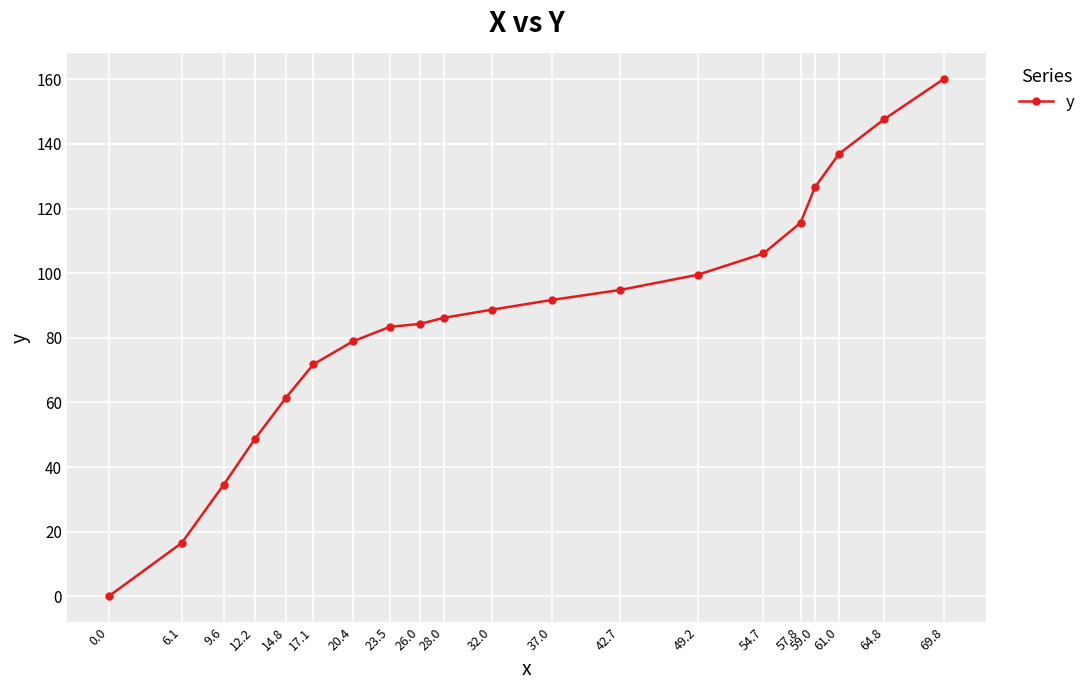

What is the sum of all values?

1733.4